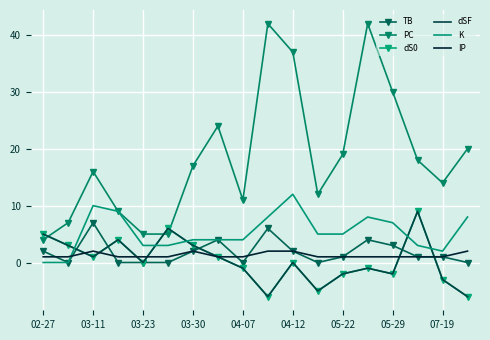

What are all the series names shown in the legend?

TB, PC, dS0, dSF, K, IP